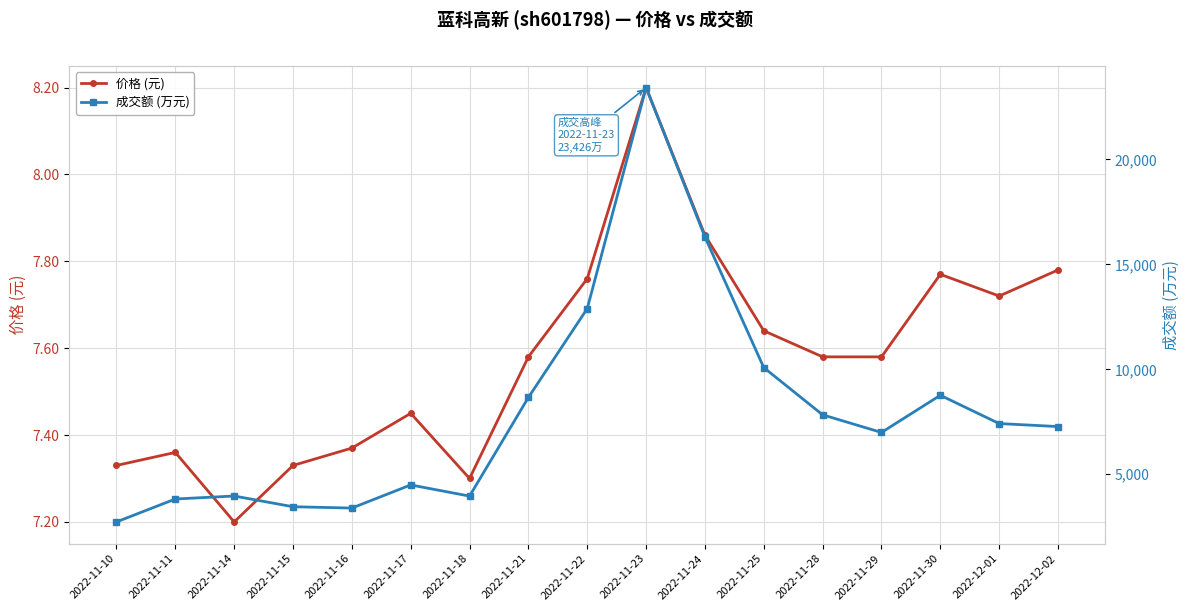

What is the label of the 13th point from the right?

2022-11-16